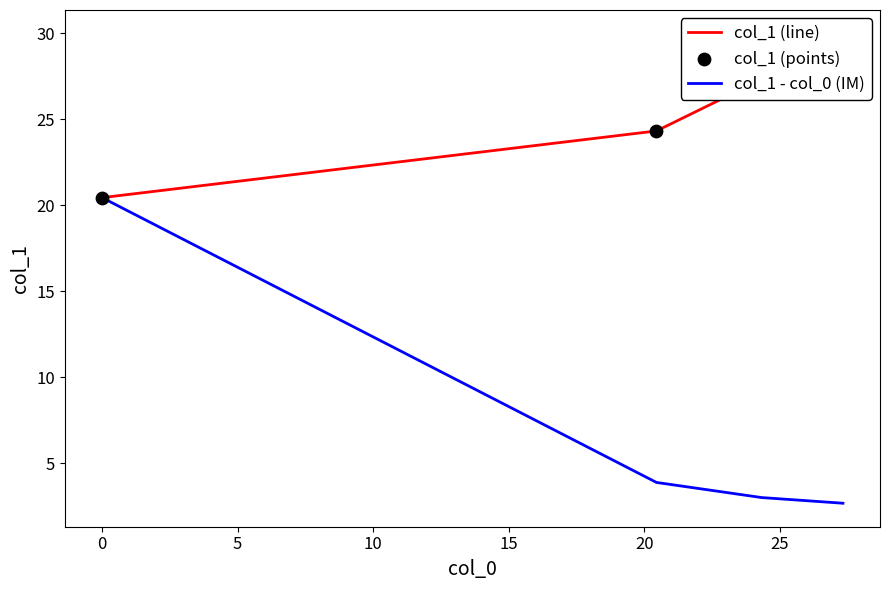

Which series reaches the minimum Y coordinate?

col_1 - col_0 (IM)